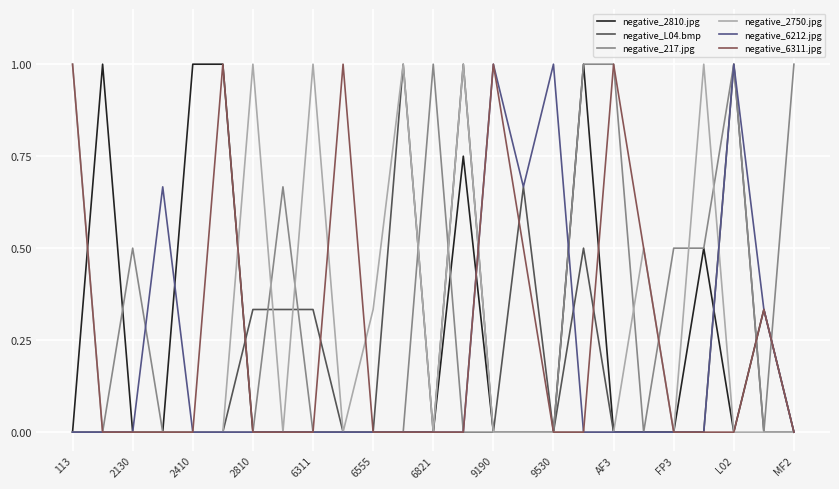

What is the greatest value displayed?

1.0